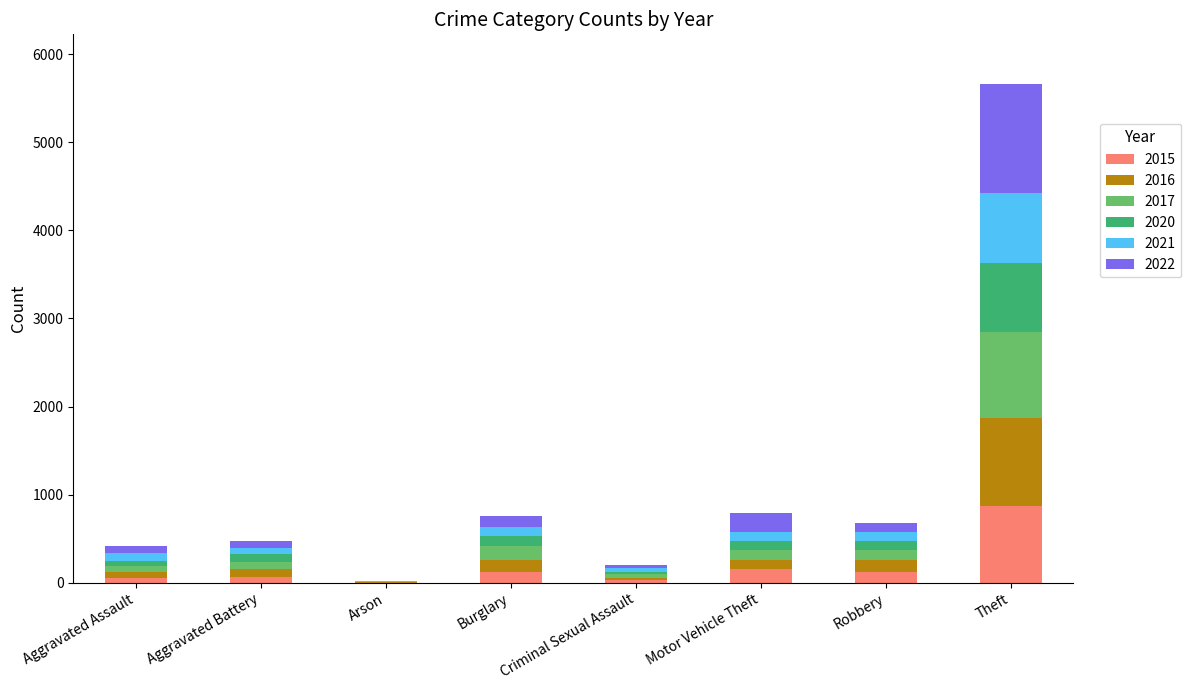

Which category has the highest value in the 2015 series?

Theft